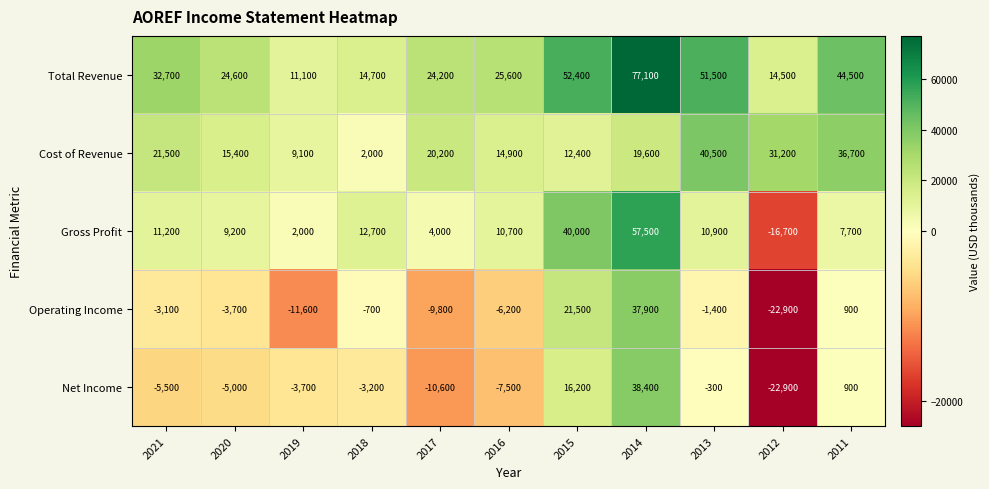

At how many categories does at least one series exceed 7804?

11